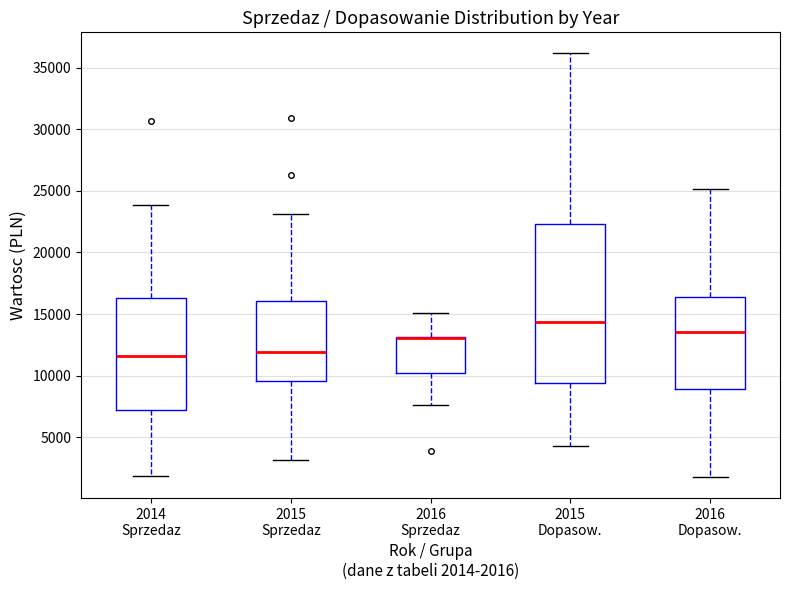

Reading left to right, transcribe this box plot: for each box, give where its median line is, the range the box spans, and where its two whiskers end, as read against the y-axis. The values are not printed on the chart, so give them approximately, as read against the axis.

2014 Sprzedaz: median 11500, box 7000 to 16500, whiskers 2000 to 24000
2015 Sprzedaz: median 12000, box 9500 to 16000, whiskers 3000 to 23000
2016 Sprzedaz: median 13000 (drawn on the box's upper edge), box 10000 to 13000, whiskers 7500 to 15000
2015 Dopasow.: median 14500, box 9500 to 22500, whiskers 4500 to 36000
2016 Dopasow.: median 13500, box 9000 to 16500, whiskers 2000 to 25000